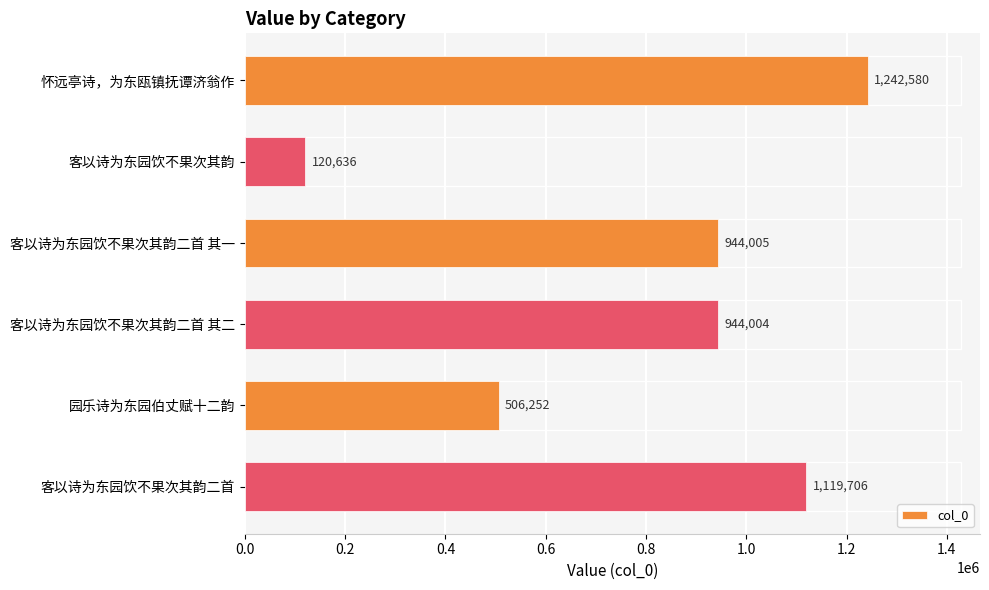

Reading top to bottom, list all the values displayed in this chart.

1242580	120636	944005	944004	506252	1119706